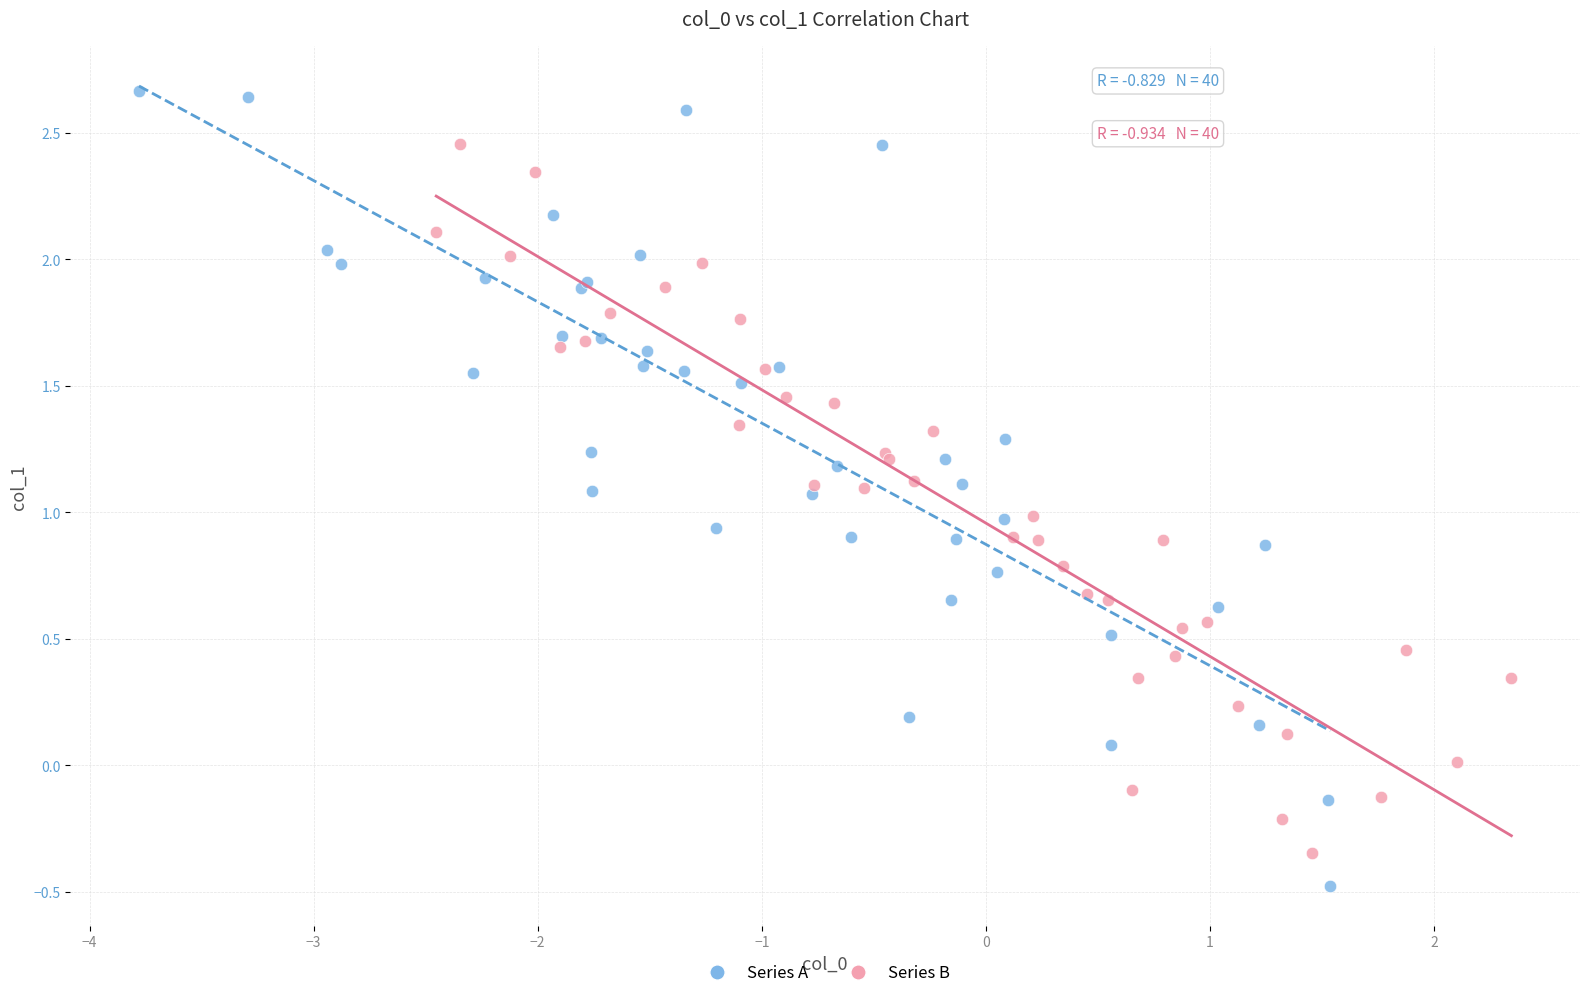

Which series reaches the maximum Y coordinate?

Series A